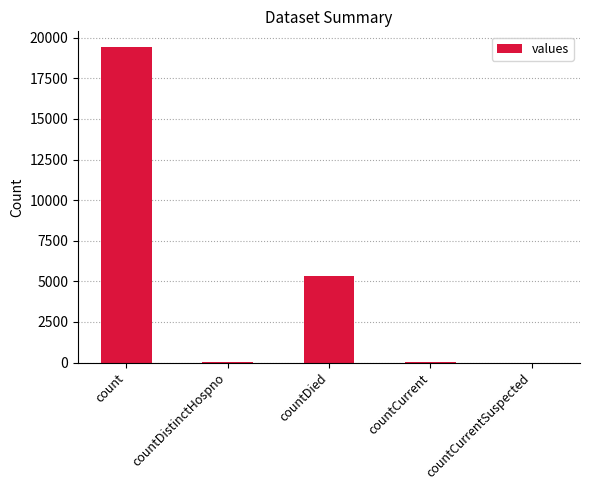

The chart shows a value of 19420 at count. True or false?

True